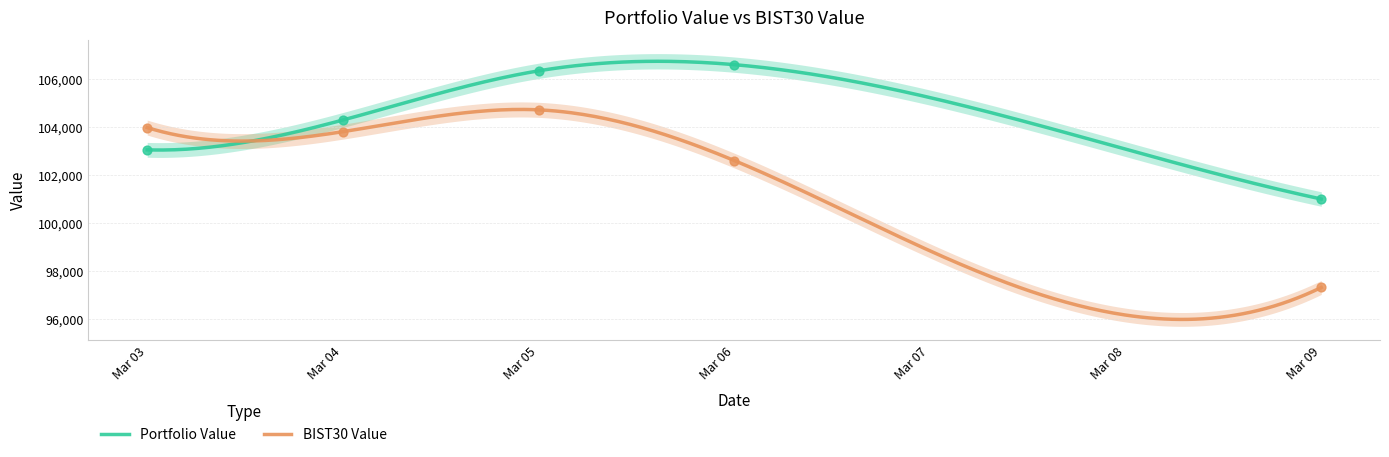

What are all the series names shown in the legend?

Portfolio Value, BIST30 Value